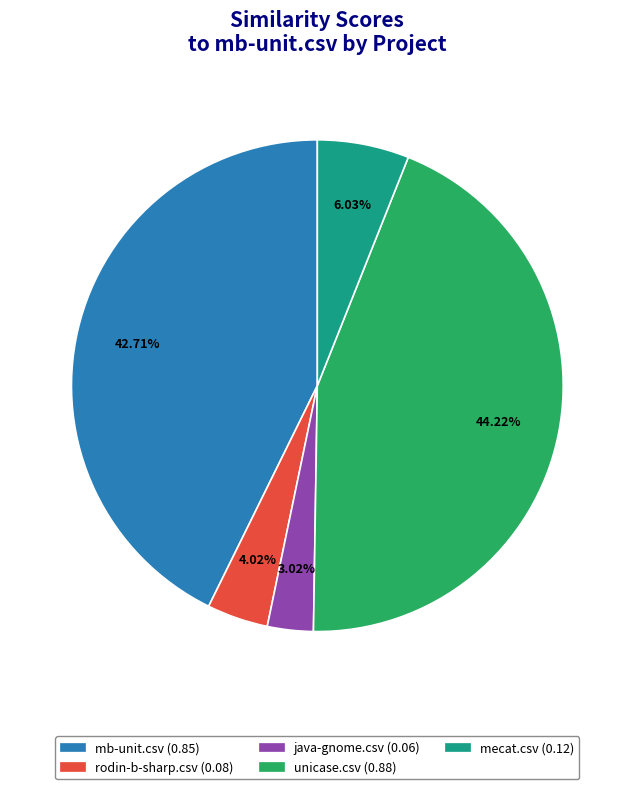

Is there any slice that represents more than half of the pie?

No